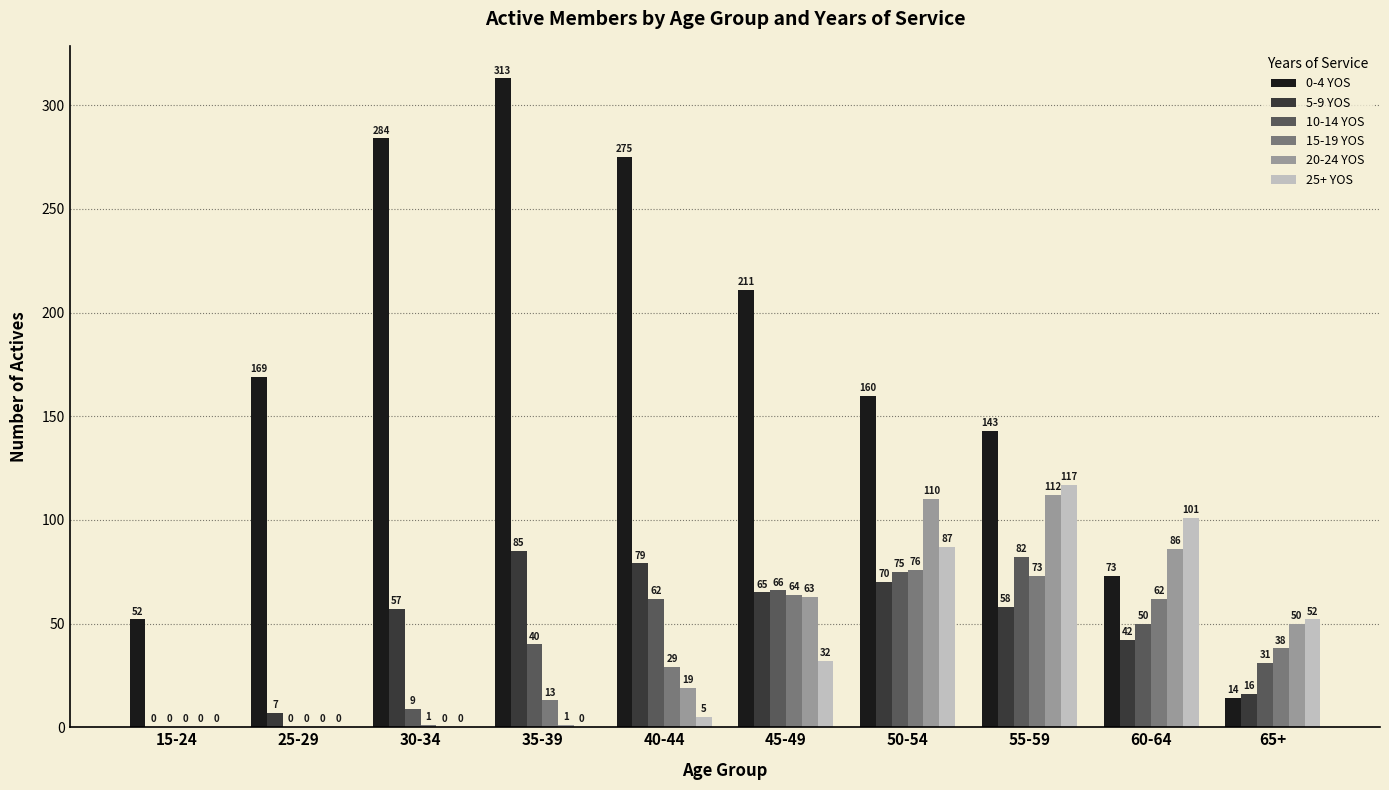

Which series has the widest spread of values?

0-4 YOS